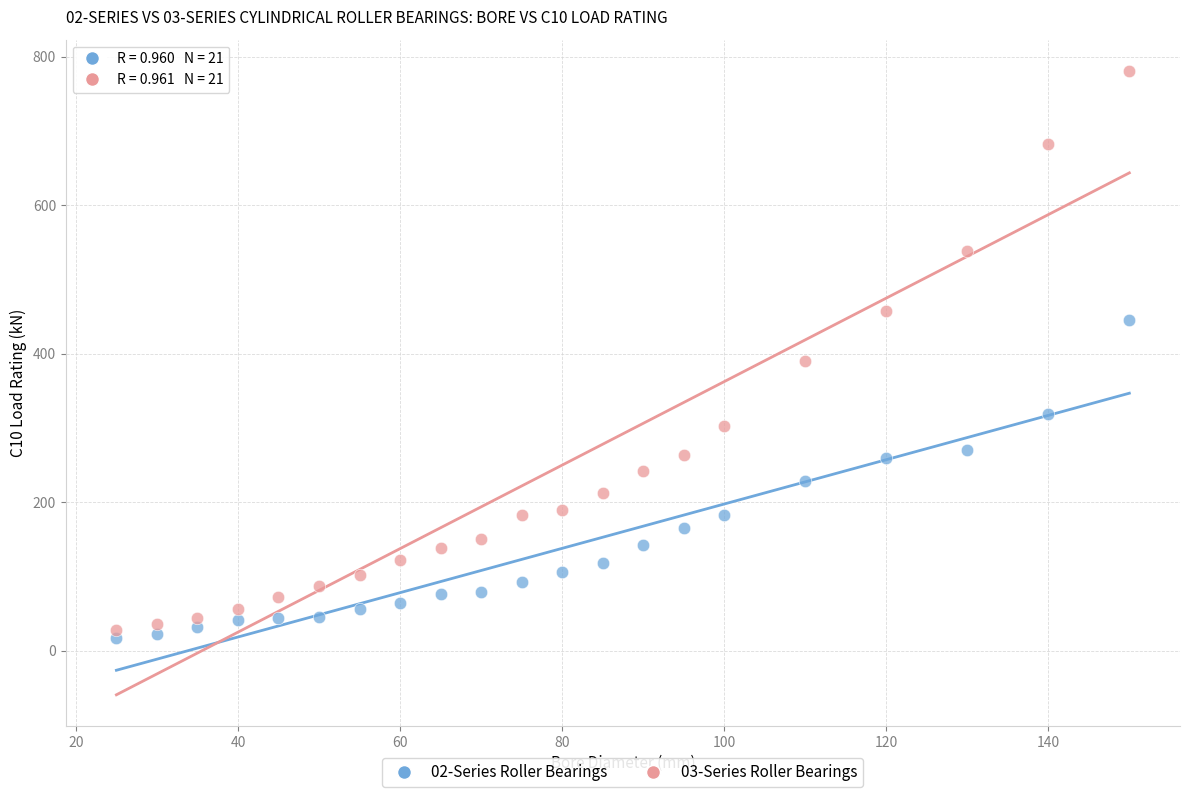

Which series contains the highest Y value?

03-Series Roller Bearings